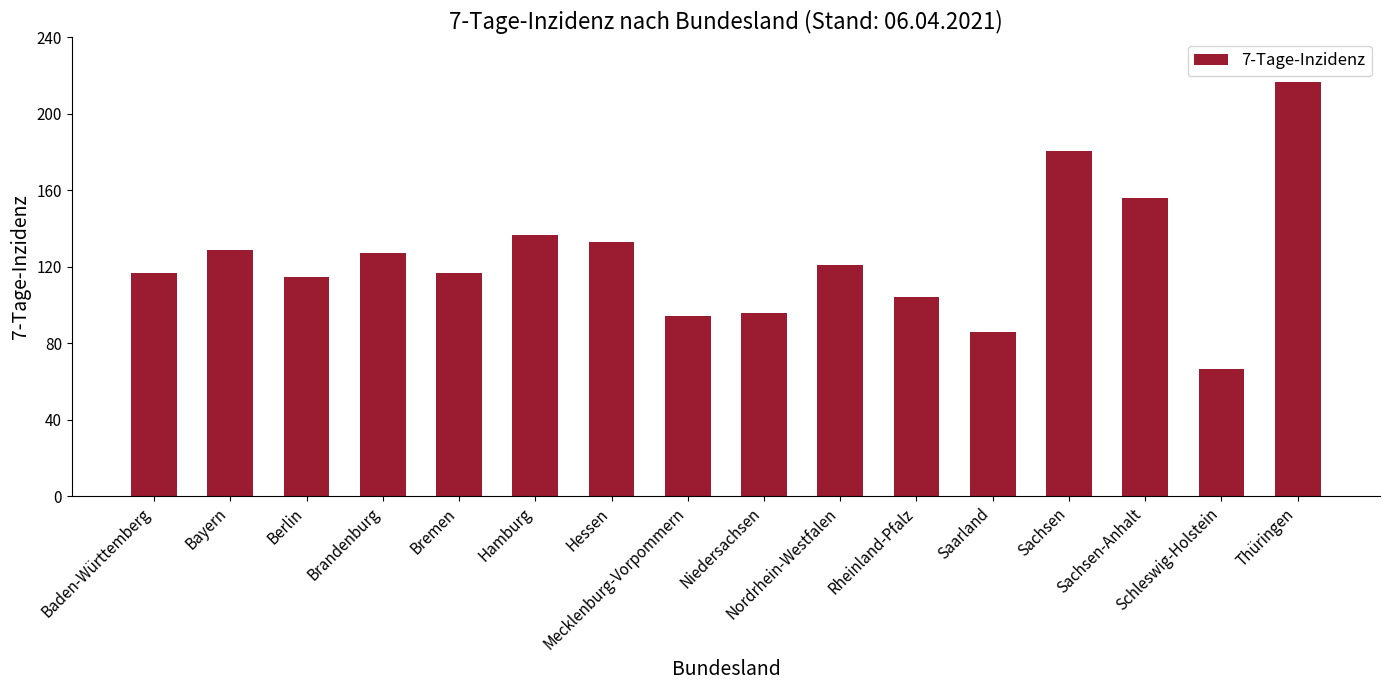

What is the greatest value displayed?

216.6